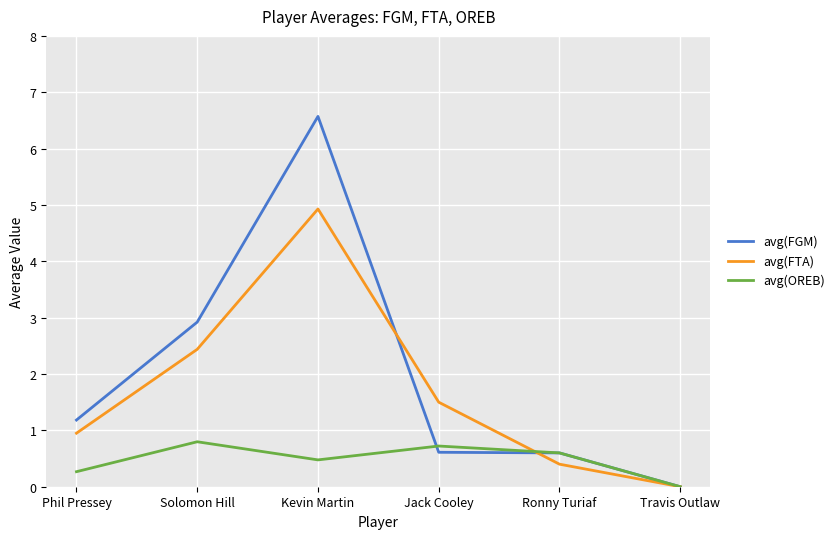

What is the maximum value for avg(FGM)?

6.6